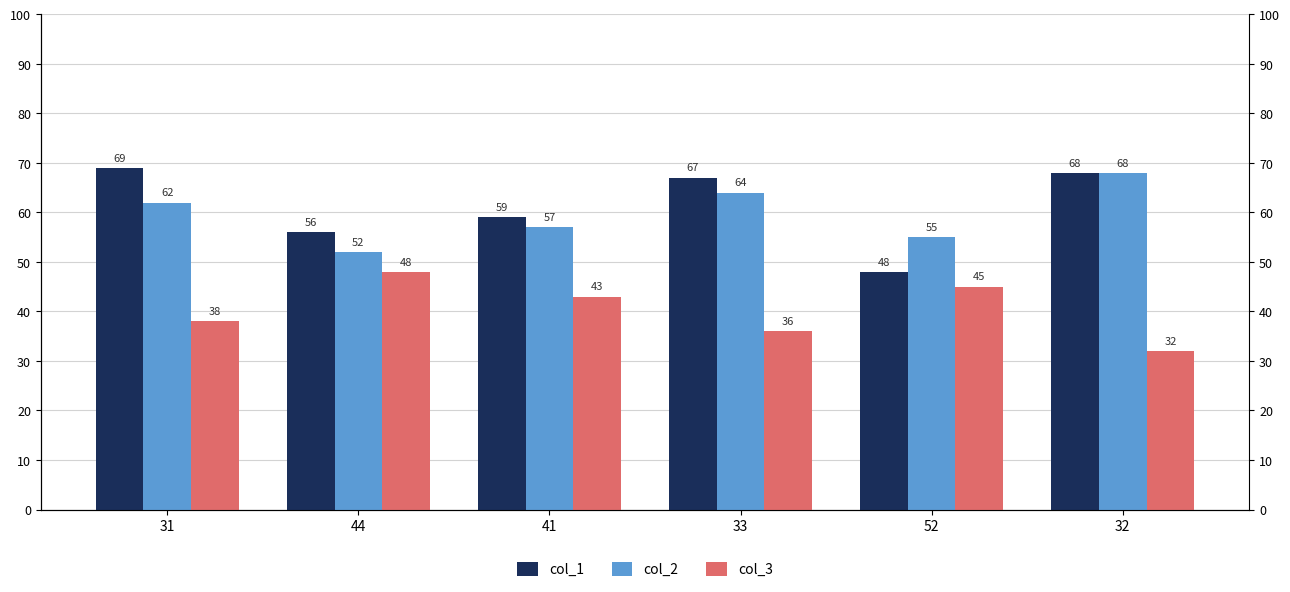

At which category does the chart reach its peak across all series?

31